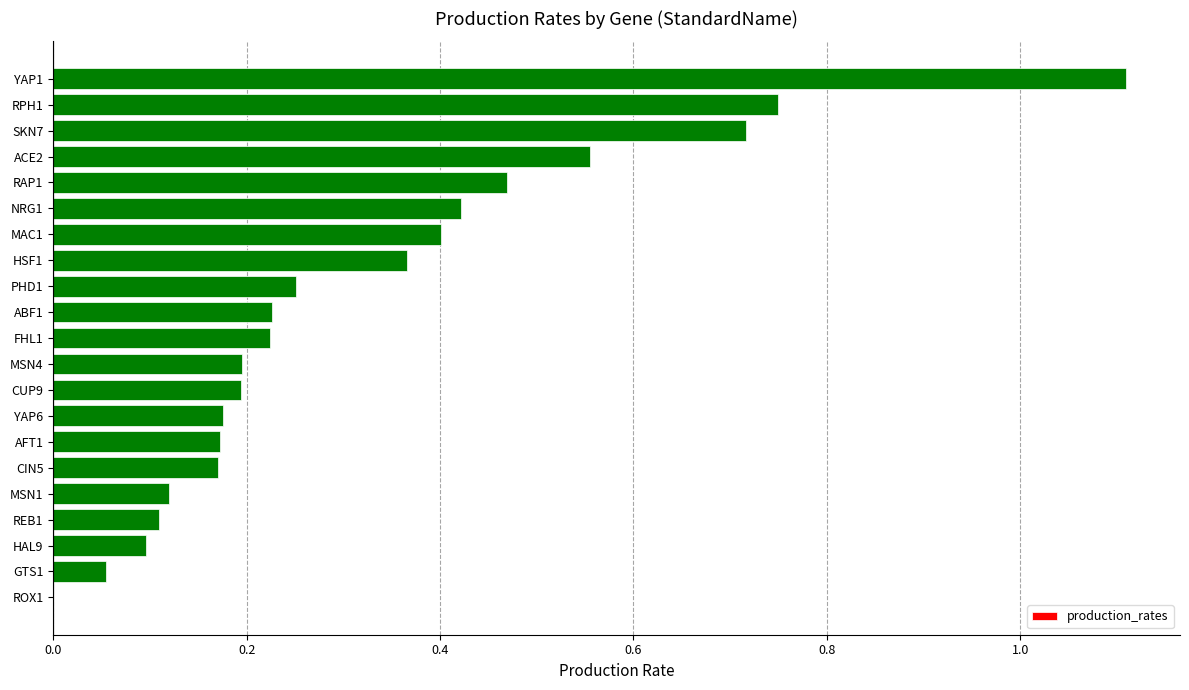

Count the number of data series in this chart.

1